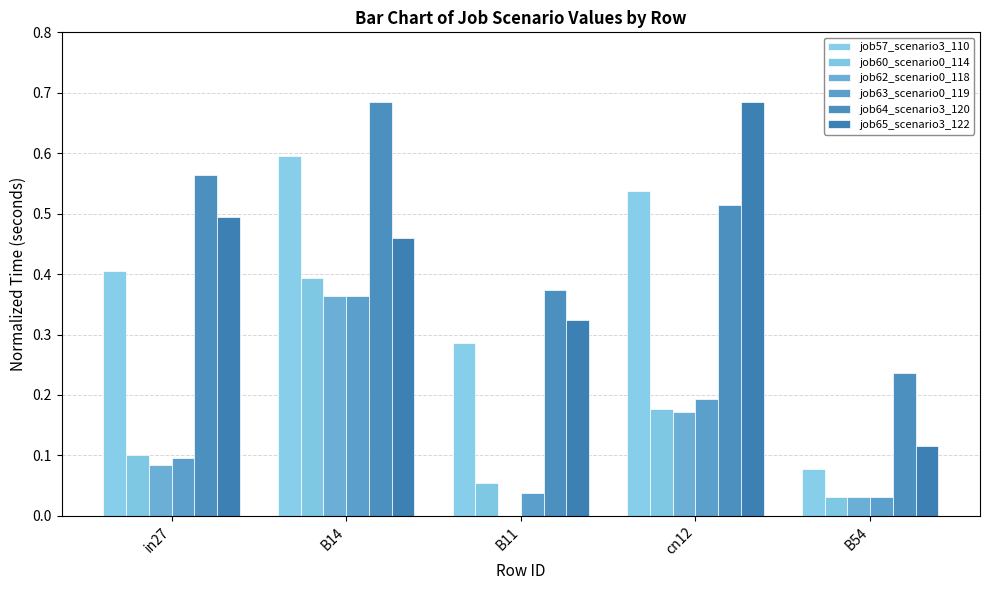

How many groups of bars are there?

5